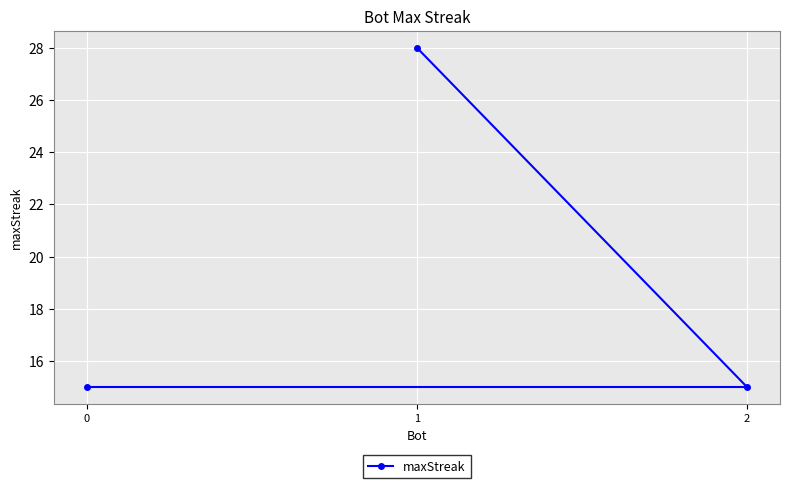

Reading left to right, what are all the values shown in this chart?

15	28	15